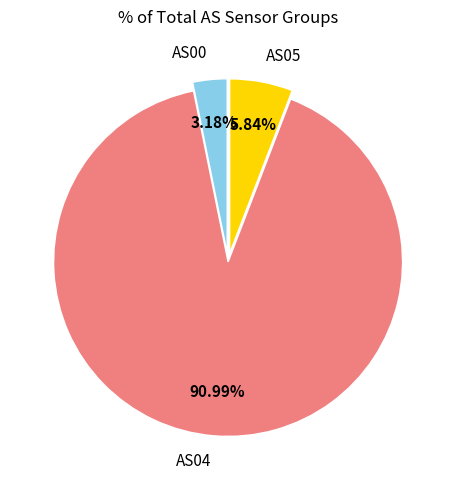

Rank the categories by value from lowest to highest.

AS00, AS05, AS04